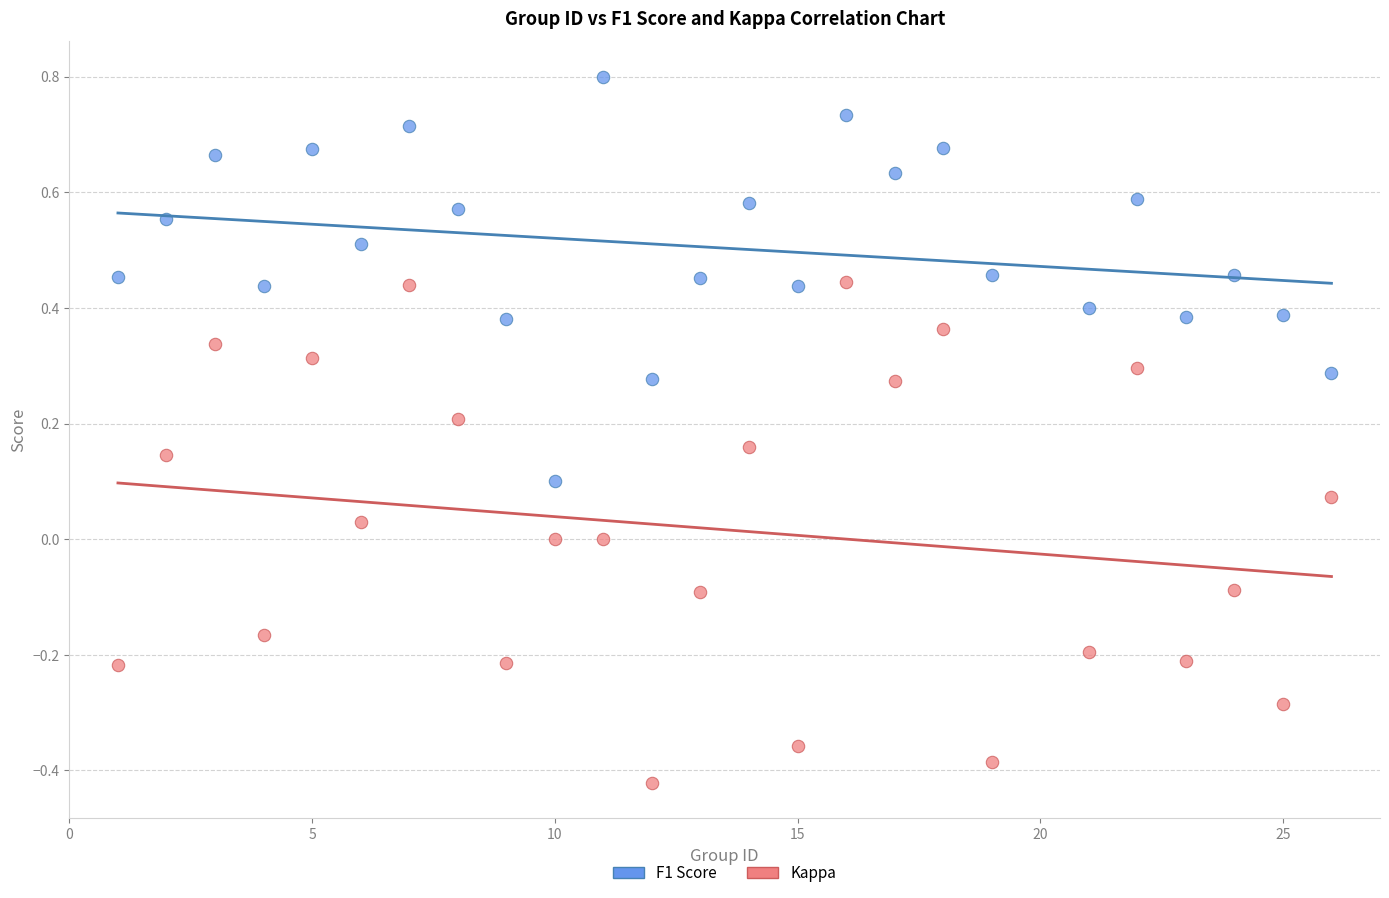

Across all data points, what is the range of X values (max minus min)?

25.0